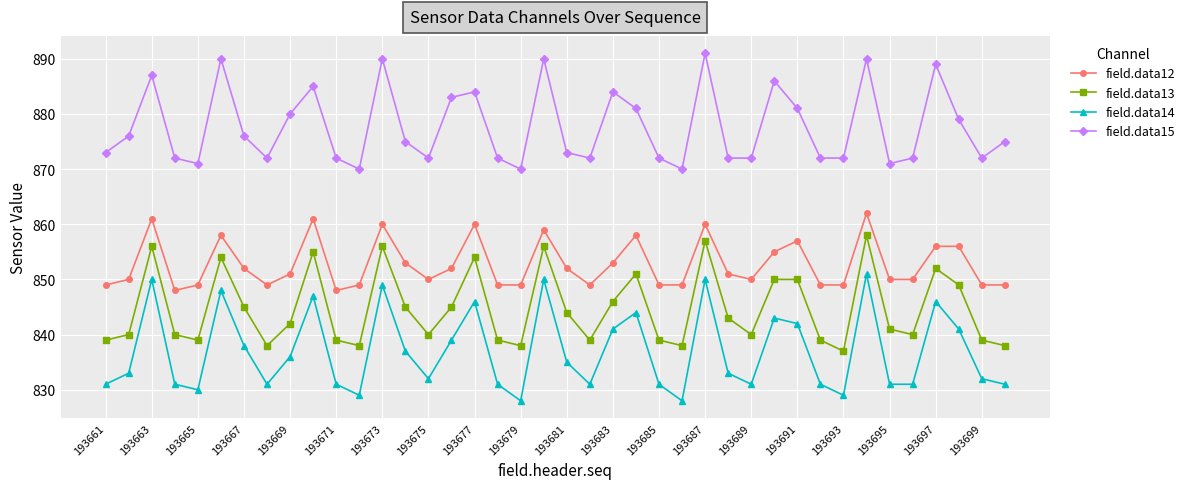

Which series has the largest range (max minus min)?

field.data14